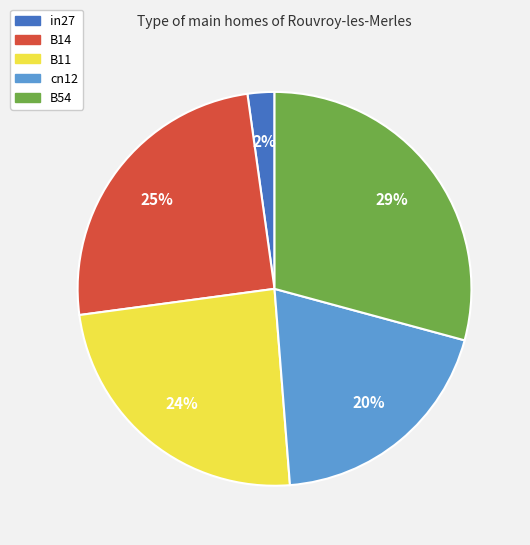

How many slices are in this pie chart?

5